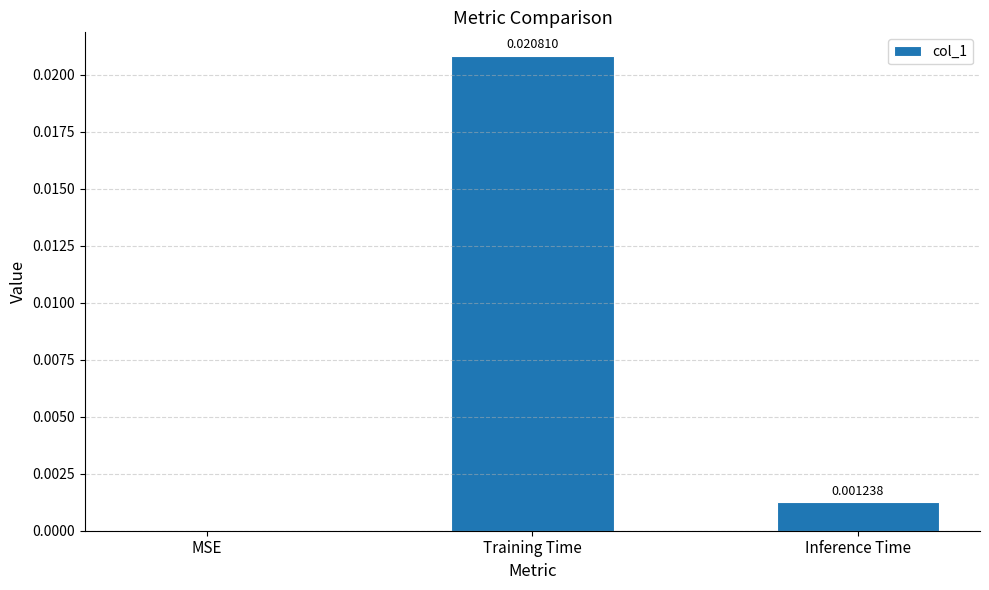

Which category has the highest value across all series?

Training Time